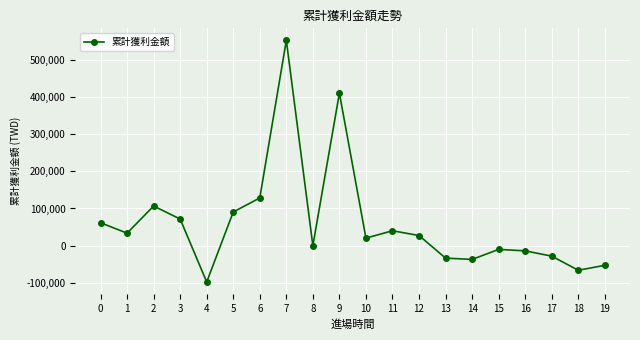

What is the change in value from 1 to 9?

+376402